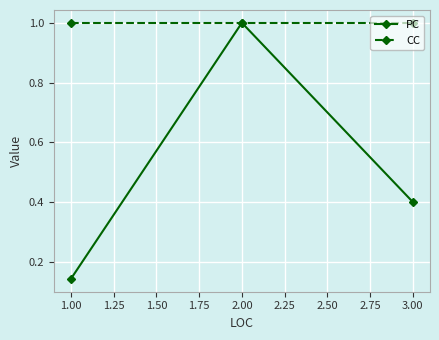

At 3.00, list the series in order from largest to smallest.

CC, PC